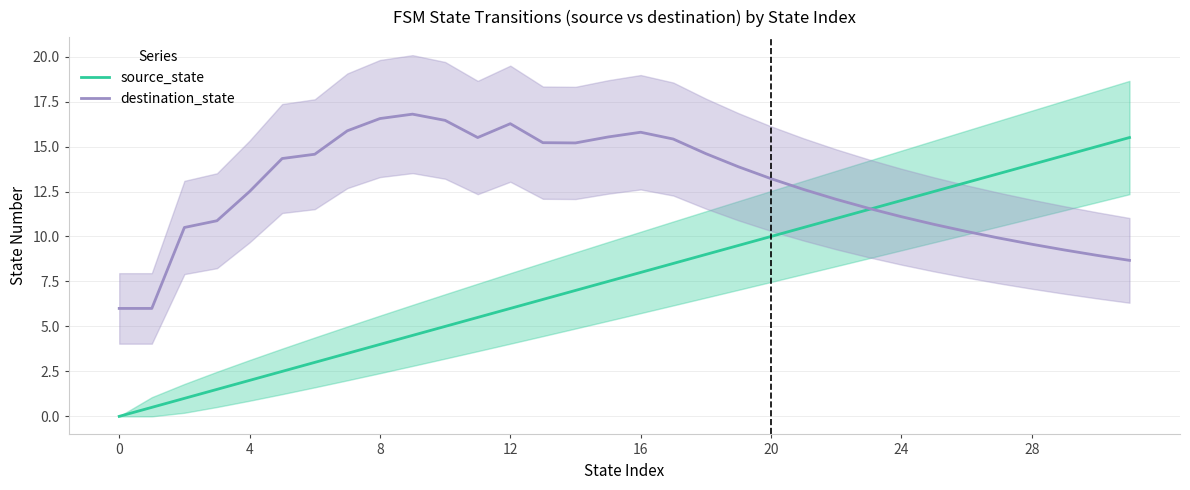

Which series has the largest range (max minus min)?

source_state